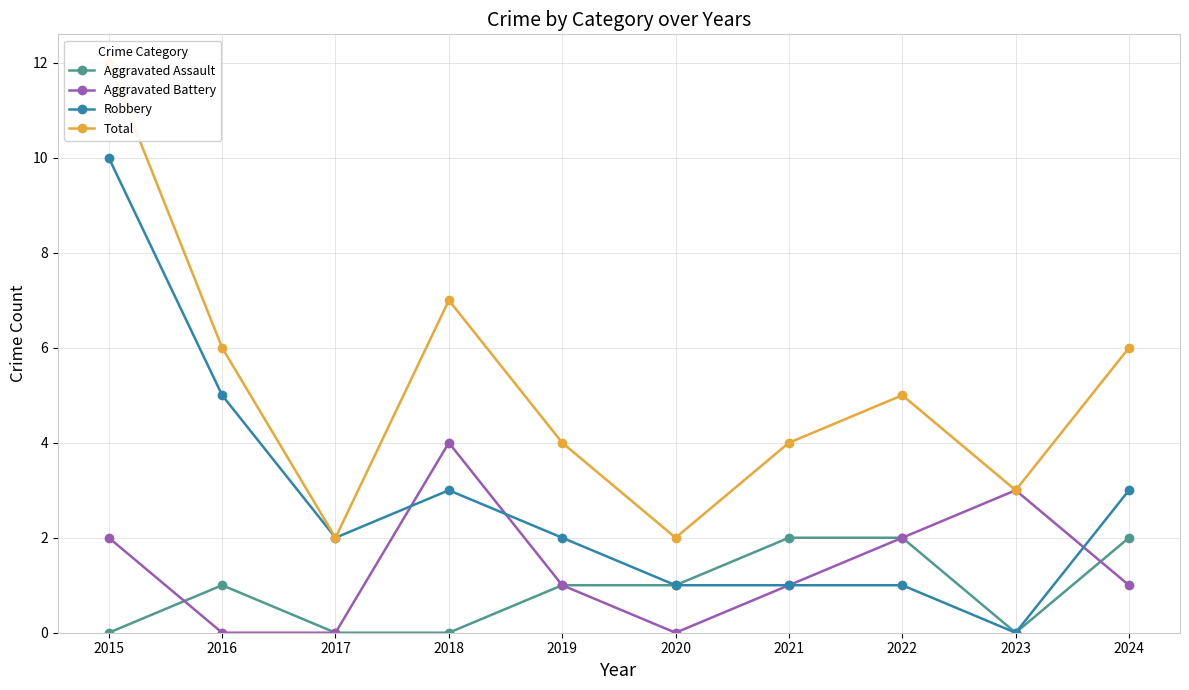

True or false: Total and Aggravated Assault cross at least once.

False